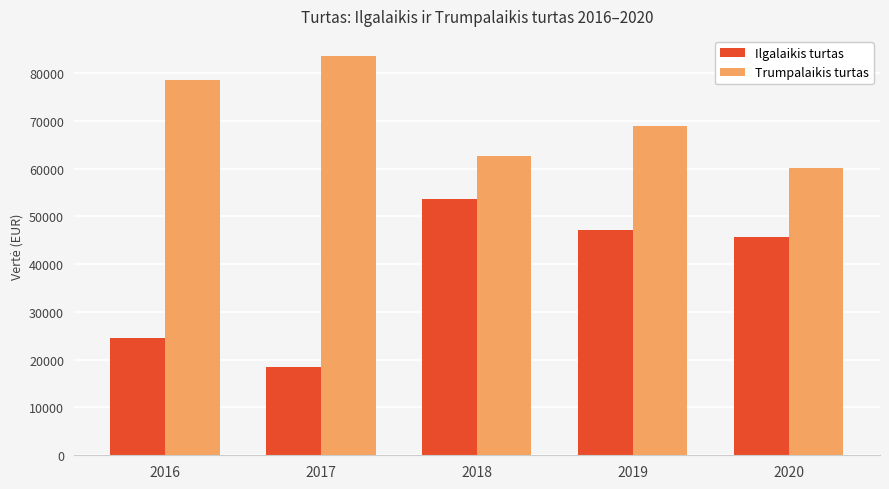

Which label corresponds to the largest value in the chart?

2017